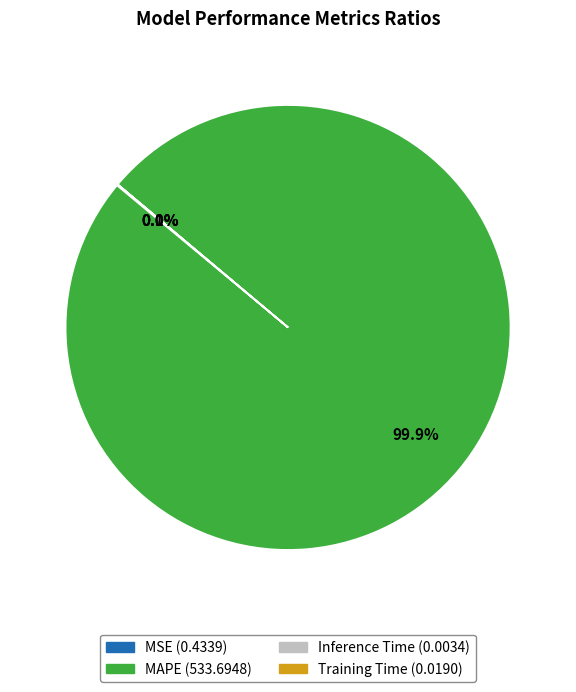

Is MAPE the majority of the pie?

Yes